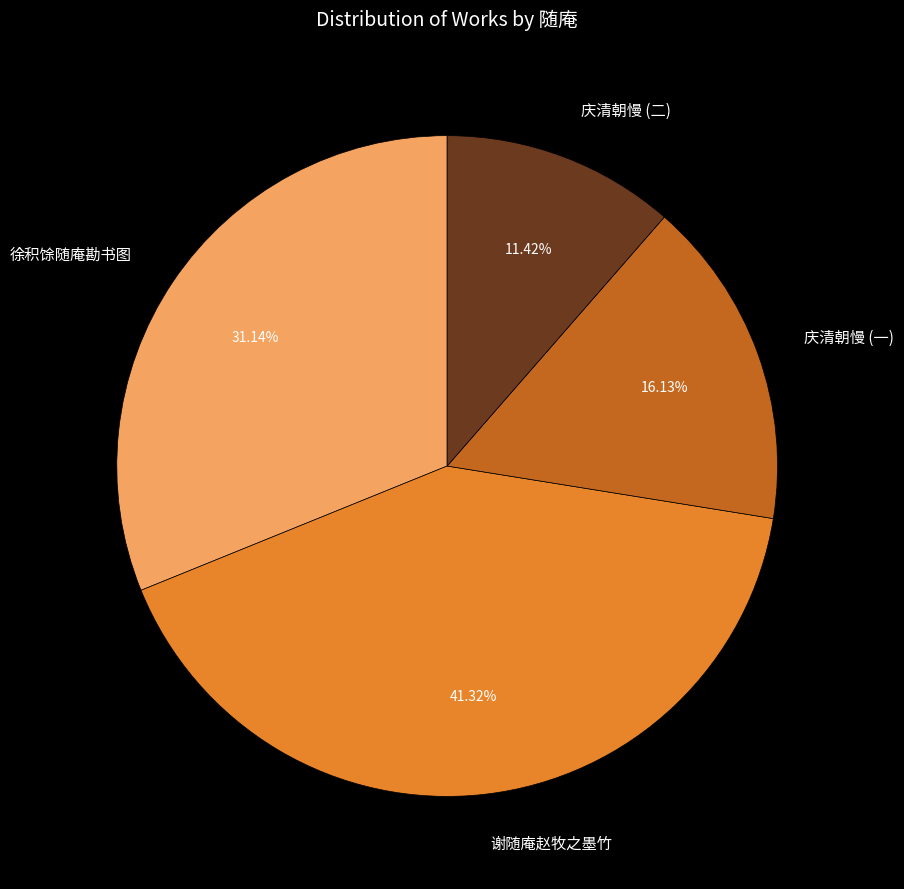

Between 徐积馀随庵勘书图 and 庆清朝慢 (一), which is larger?

徐积馀随庵勘书图